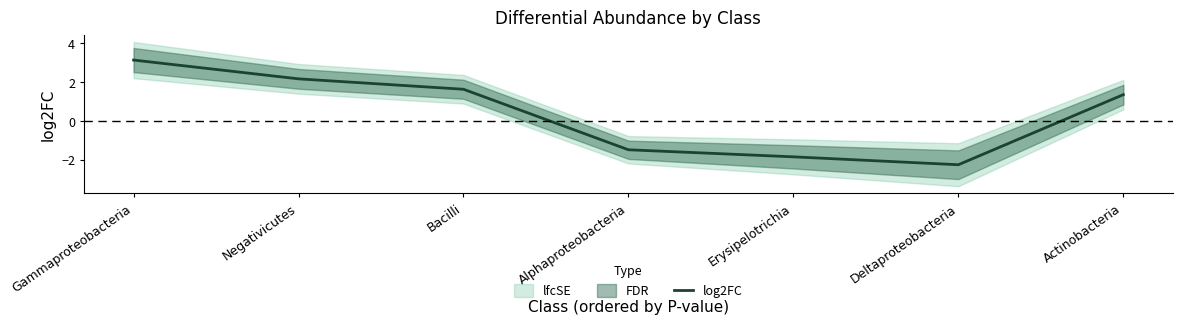

What is the difference between the maximum and minimum values?

5.4